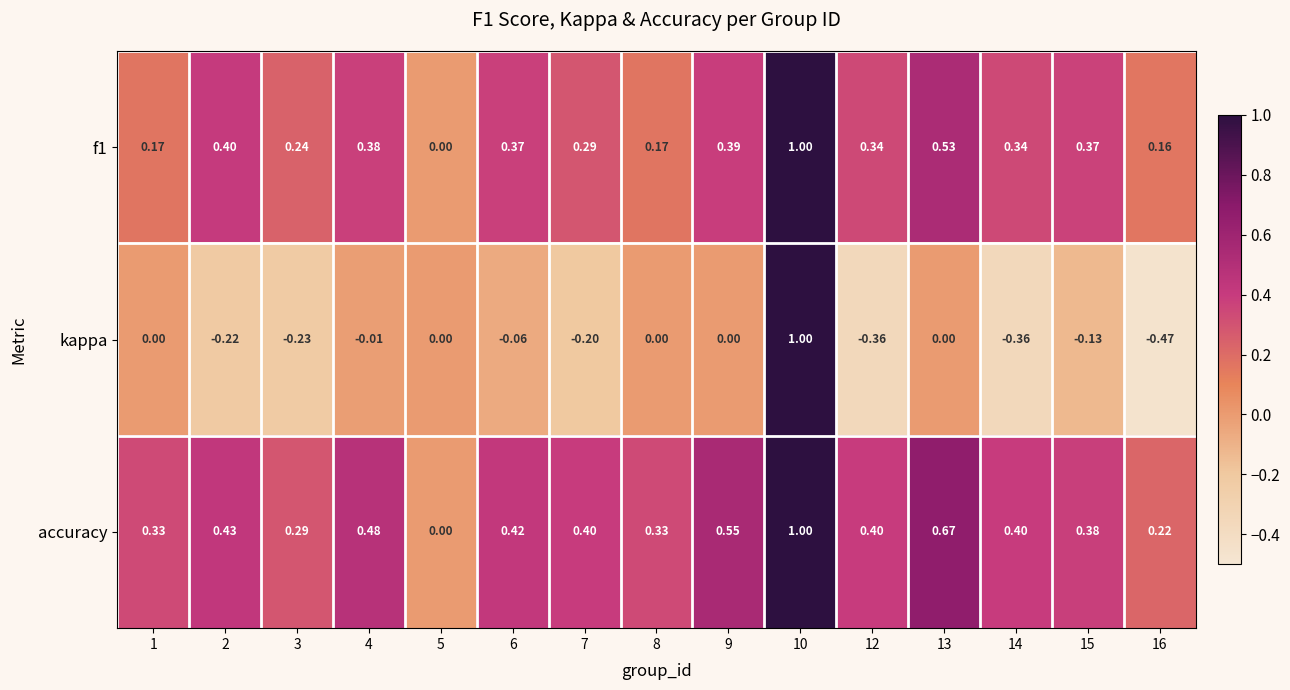

What is the total value across all series at 14?

0.4